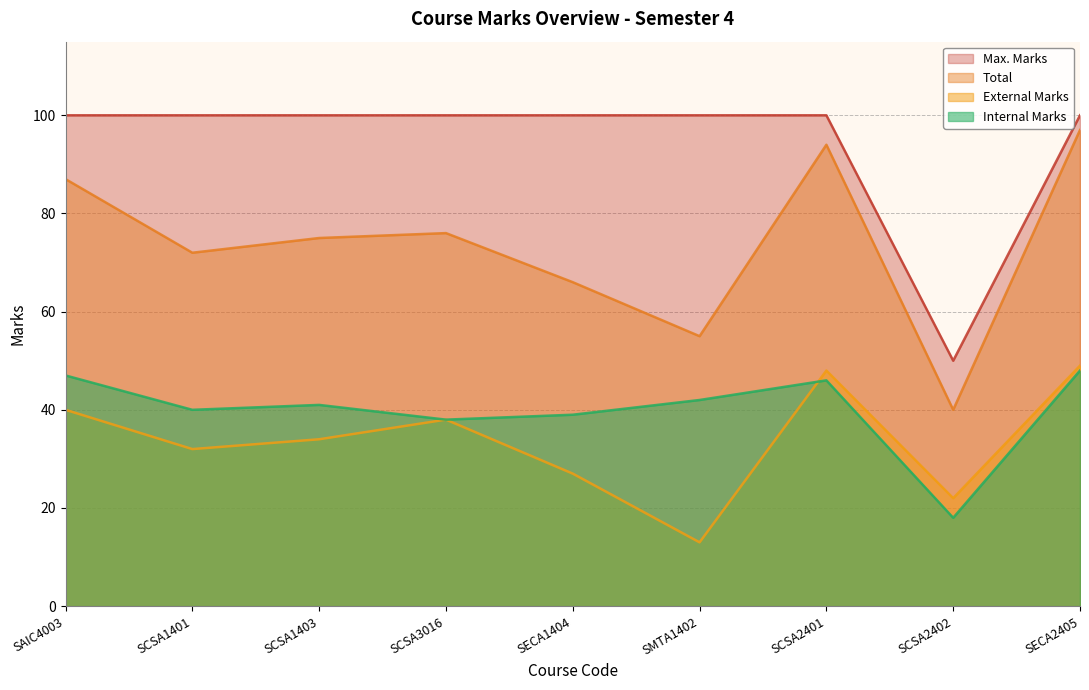

Is the value of Max. Marks at SCSA1401 greater than the value of Total at SAIC4003?

Yes